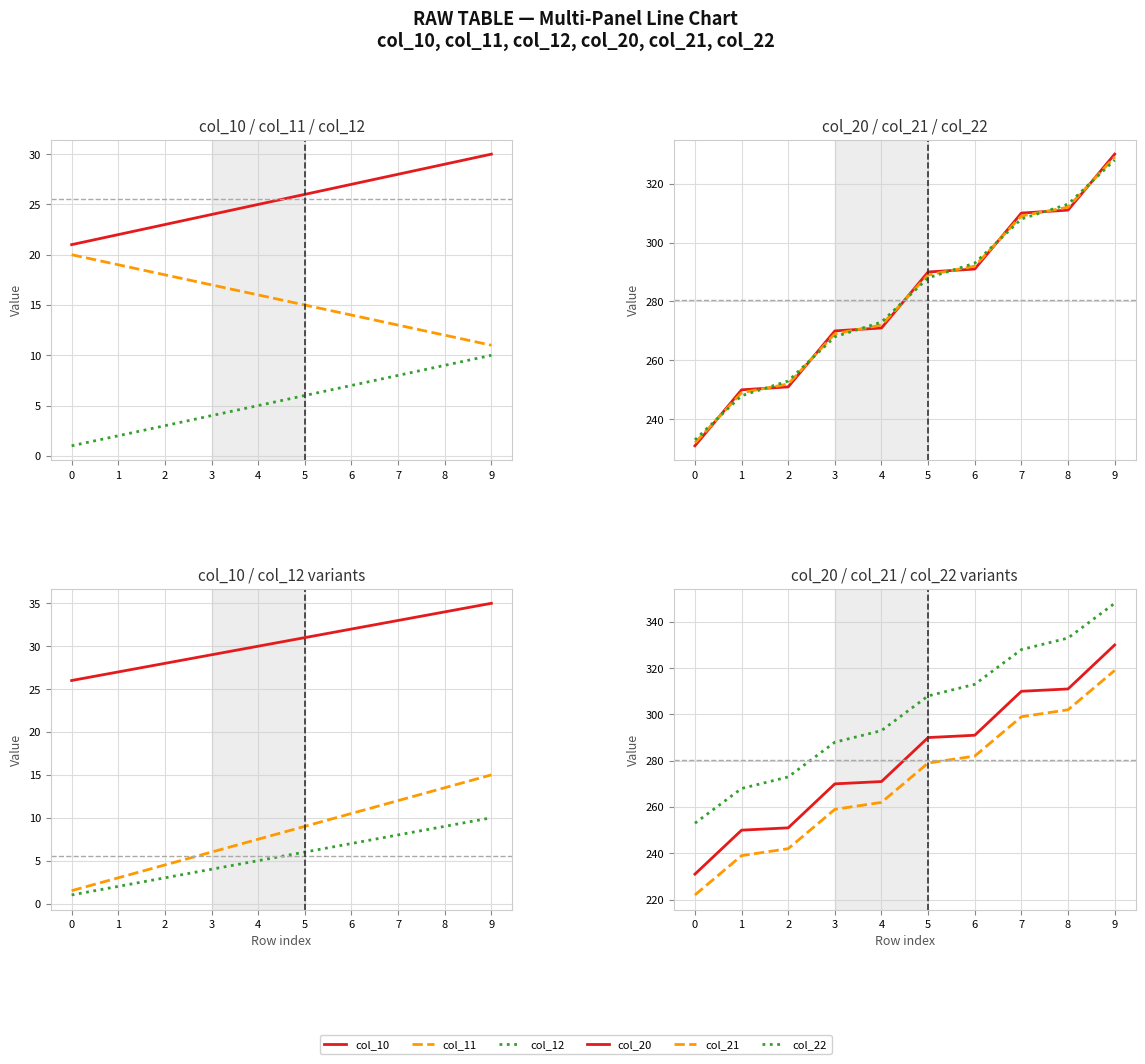

What are all the series names shown in the legend?

col_10, col_11, col_12, col_20, col_21, col_22